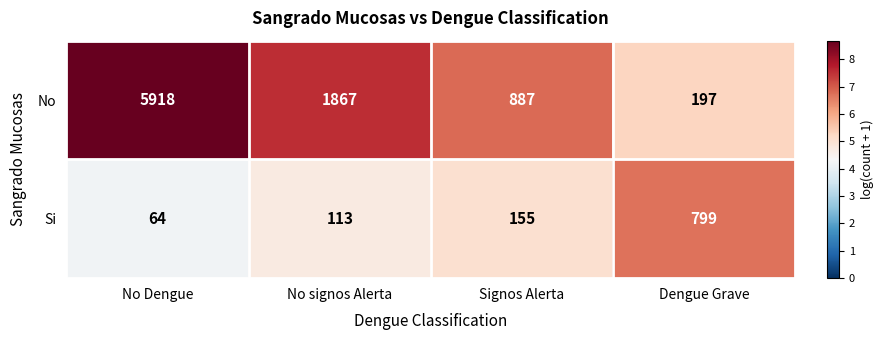

What is the difference between the second highest and second lowest values in the No series?

980